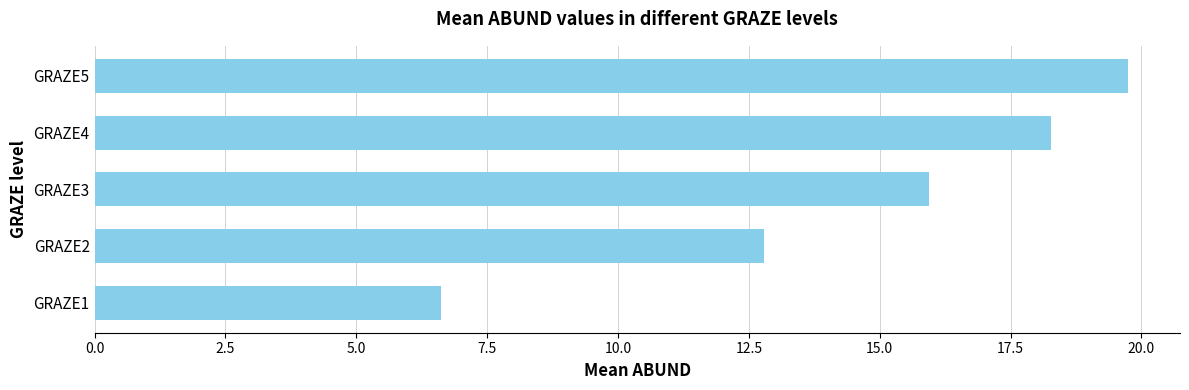

What is the approximate value at GRAZE4?

18.3